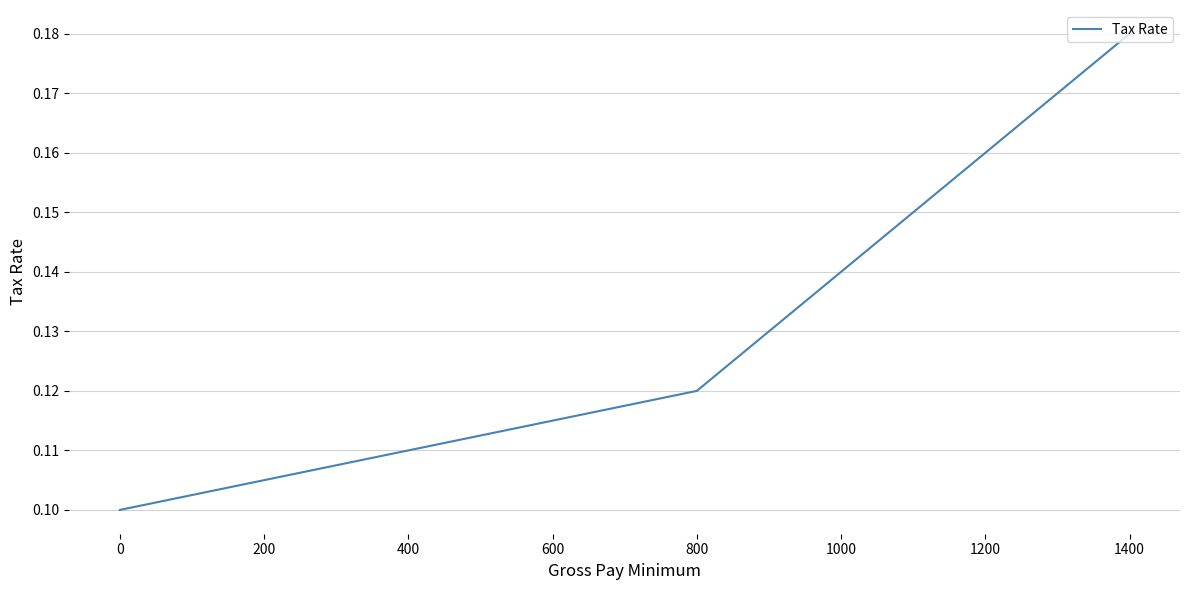

How many series are shown in this chart?

1